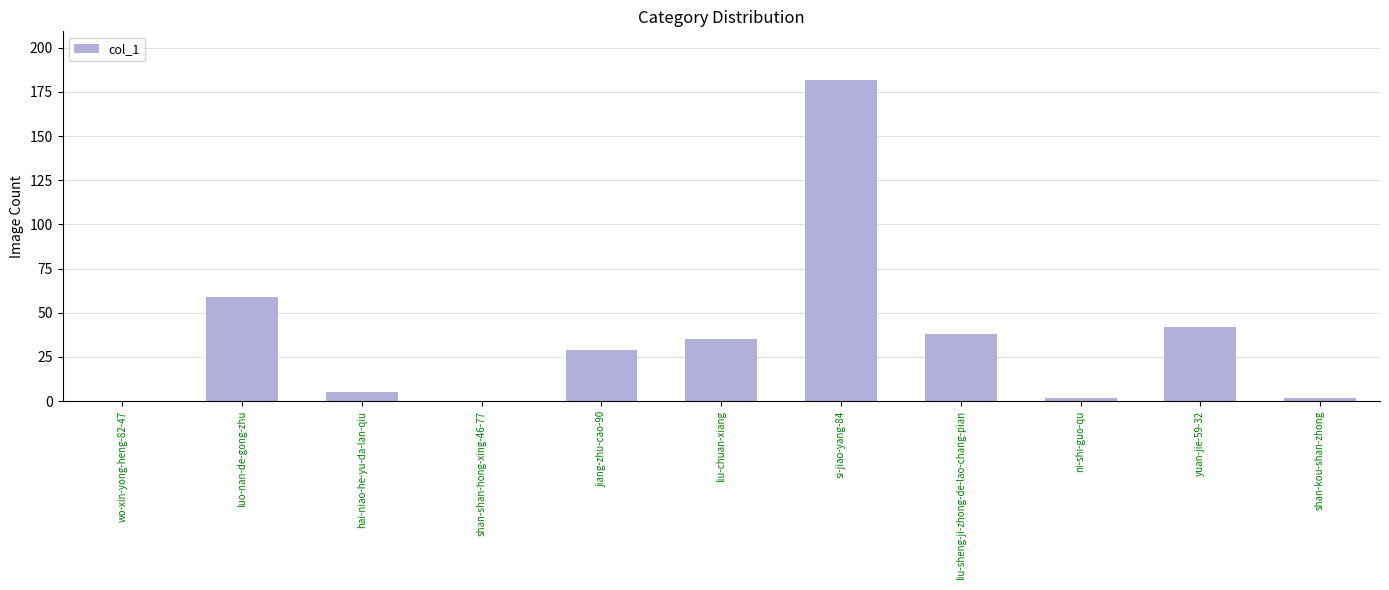

What is the sum of all values?

394